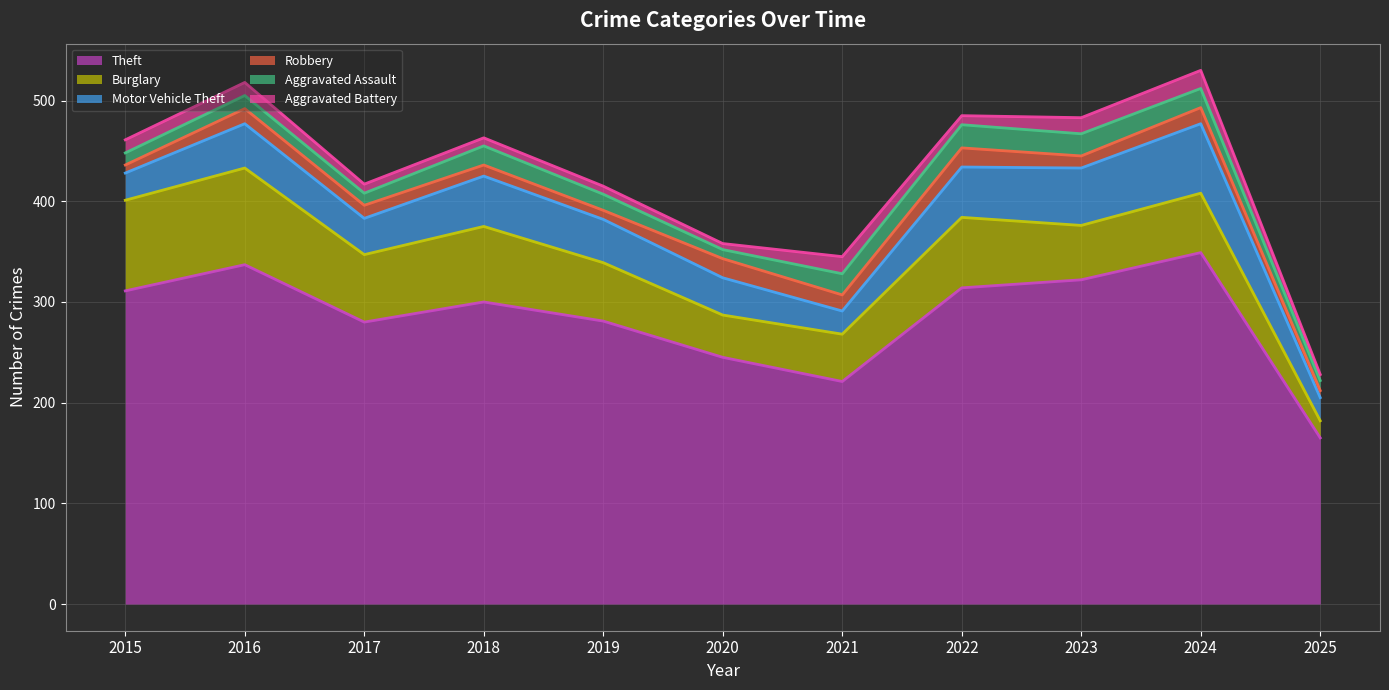

How many lines are shown in the chart?

6